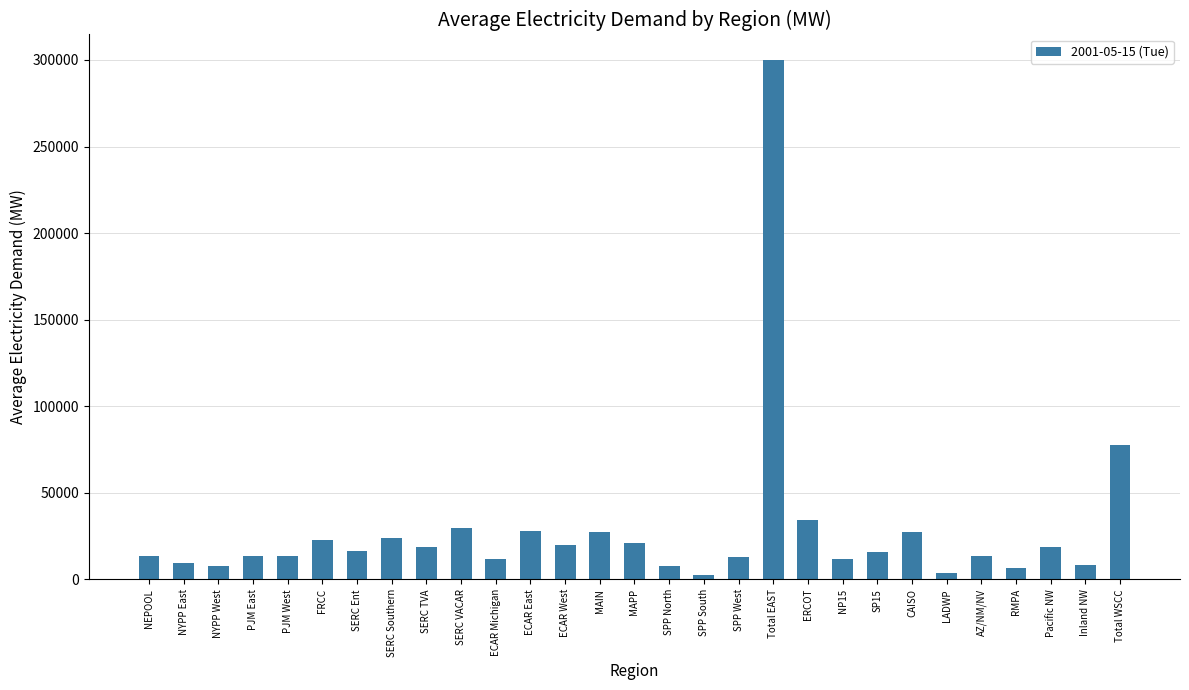

What is the difference between the second highest and minimum values?

75449.3